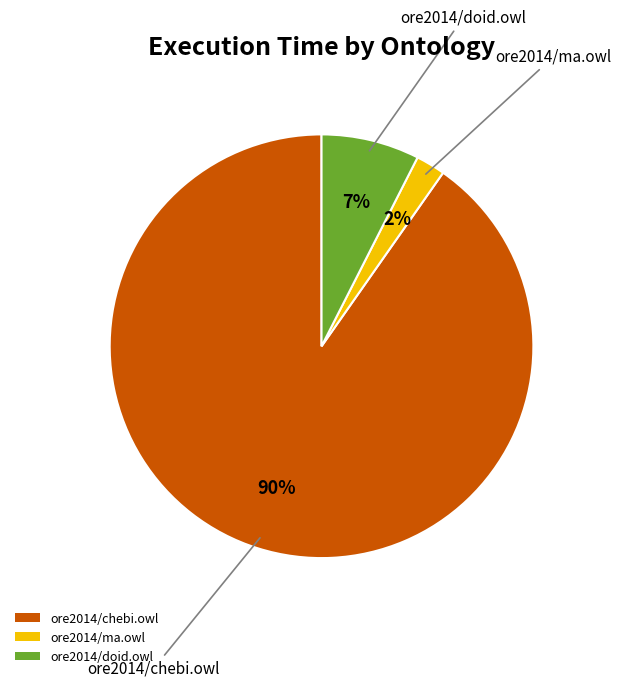

Which has a higher value, ore2014/chebi.owl or ore2014/ma.owl?

ore2014/chebi.owl